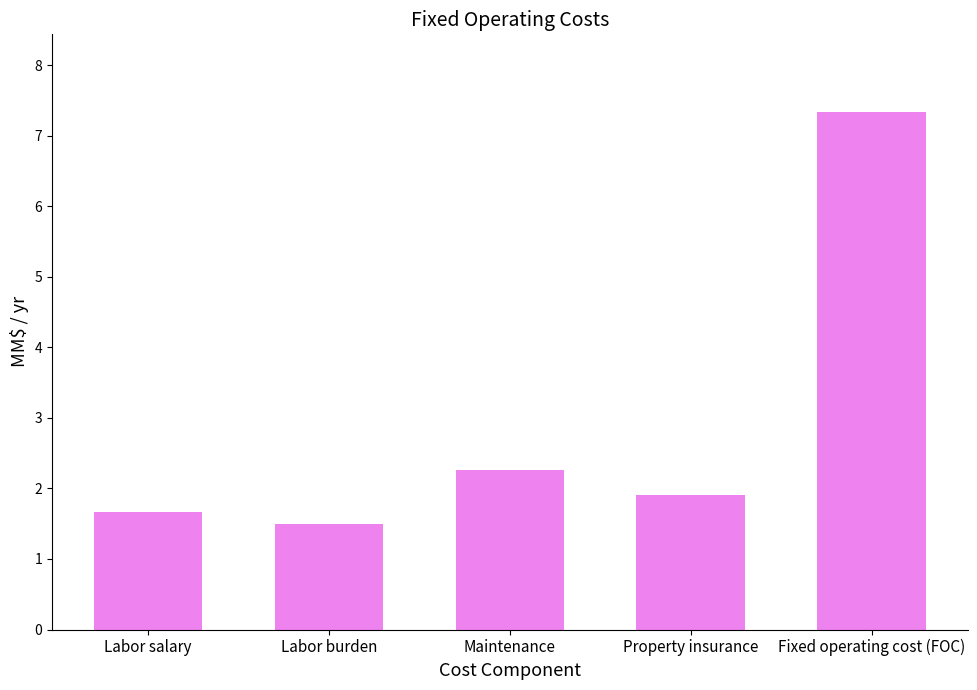

Where is the data nearest to the value 4?

Maintenance